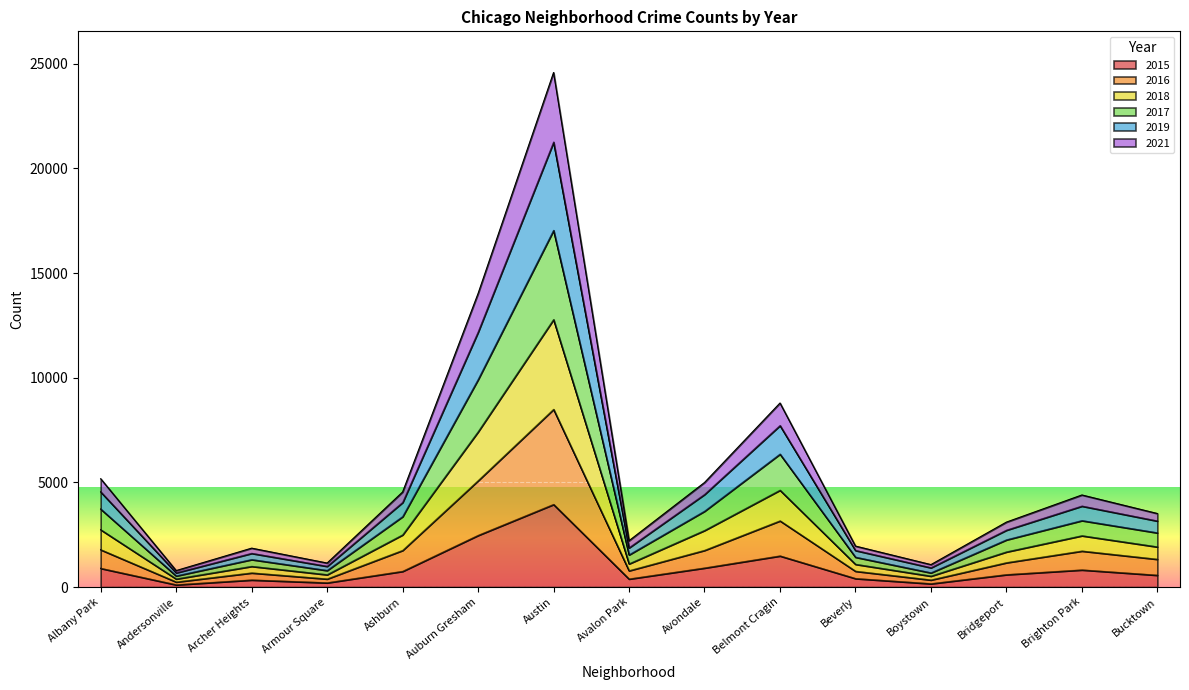

Does the chart display data point markers on the line(s)?

No